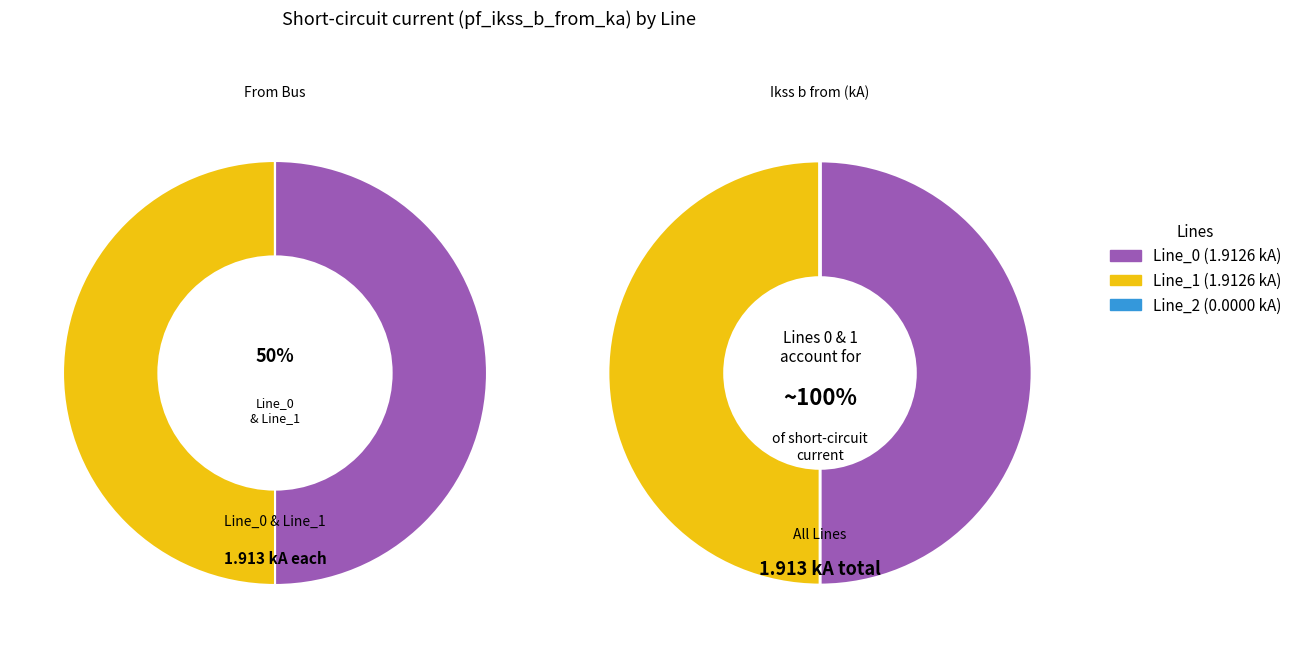

Count the number of slices in the pie.

3